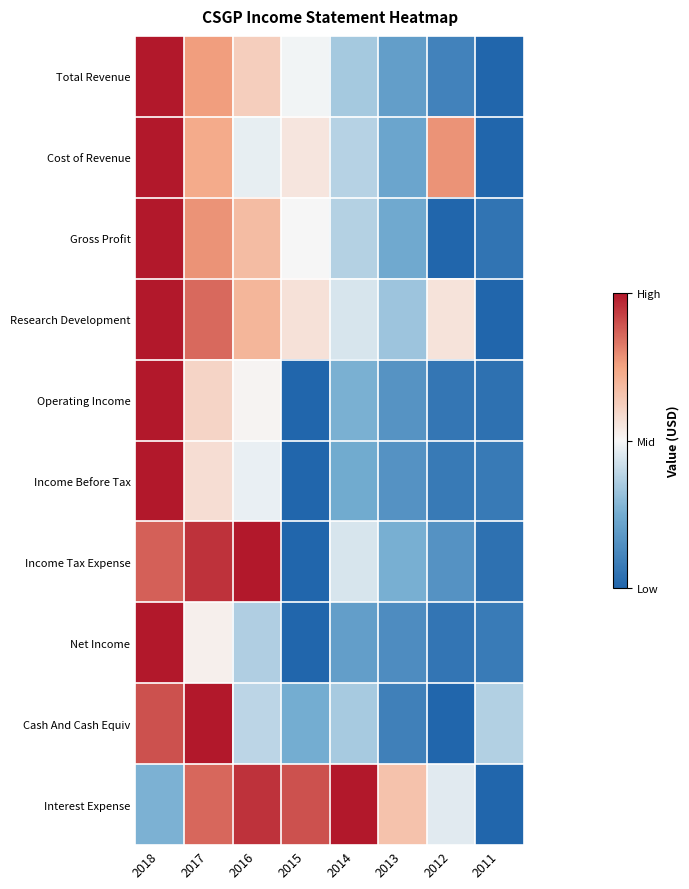

What is the spread (max minus min) of values at 2016?

0.6